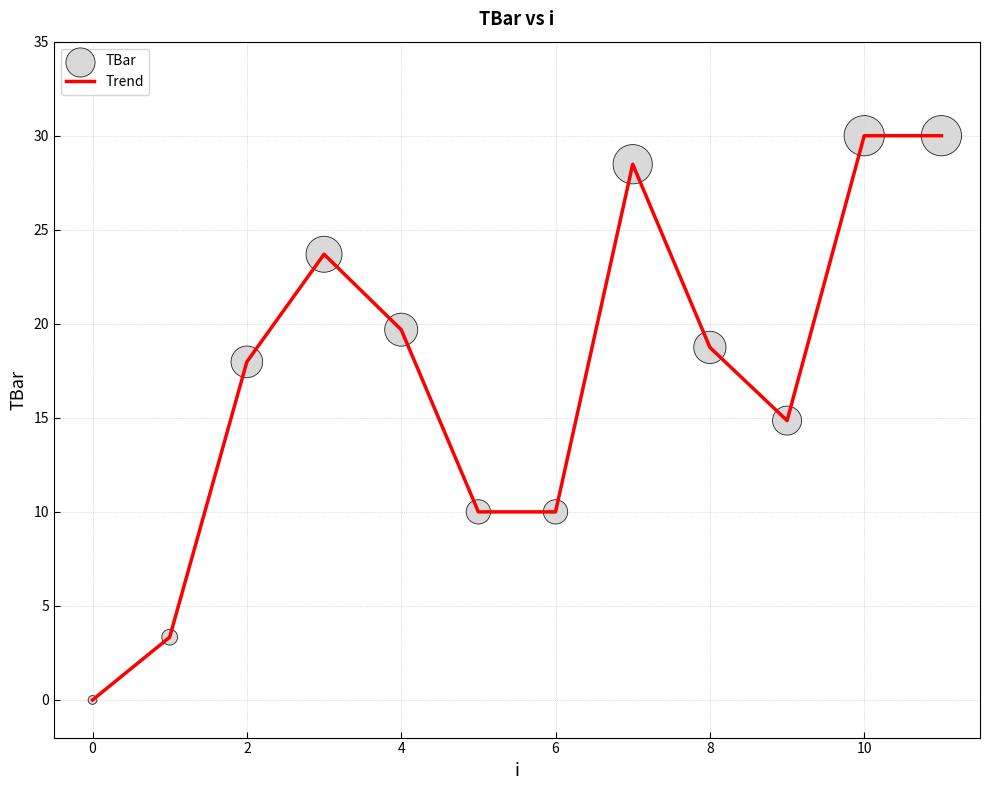

What is the greatest value displayed?

30.0